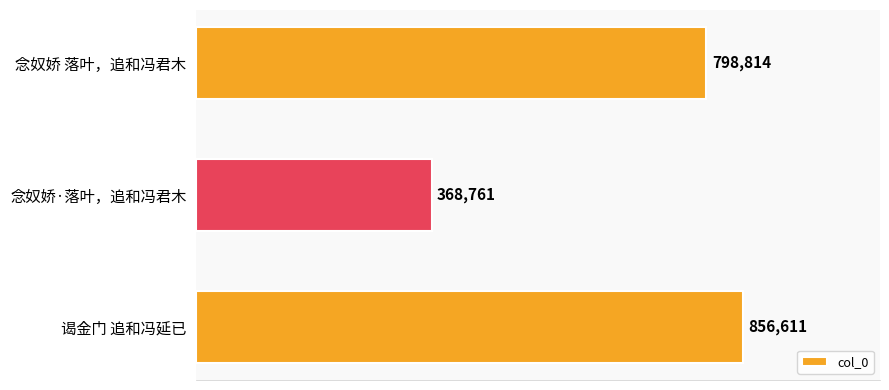

What is the greatest value displayed?

856611